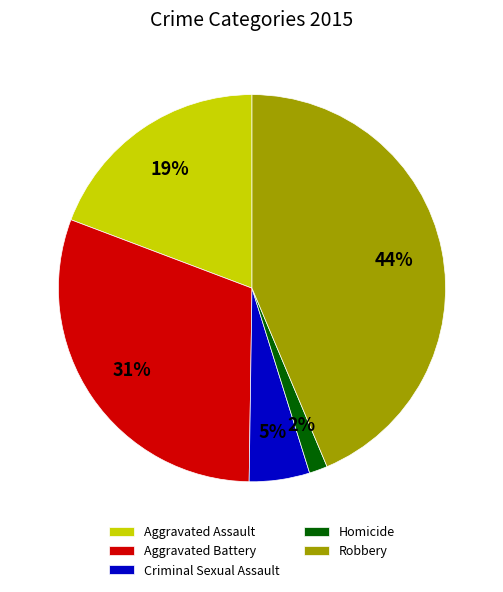

Do Homicide and Aggravated Assault together represent more than half of the pie?

No